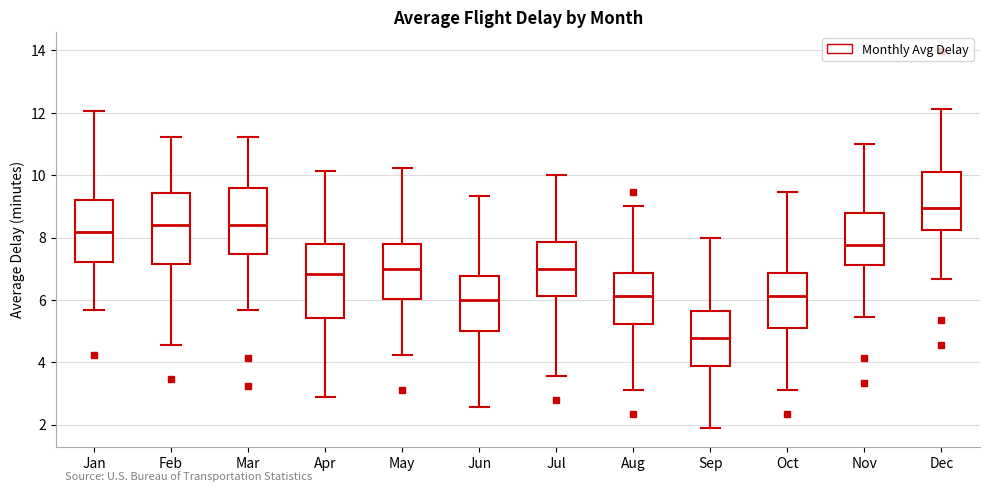

Where does the median line of the box for Dec sit on the y-axis? The values are not printed on the chart, so give them approximately, as read against the axis.

9.0